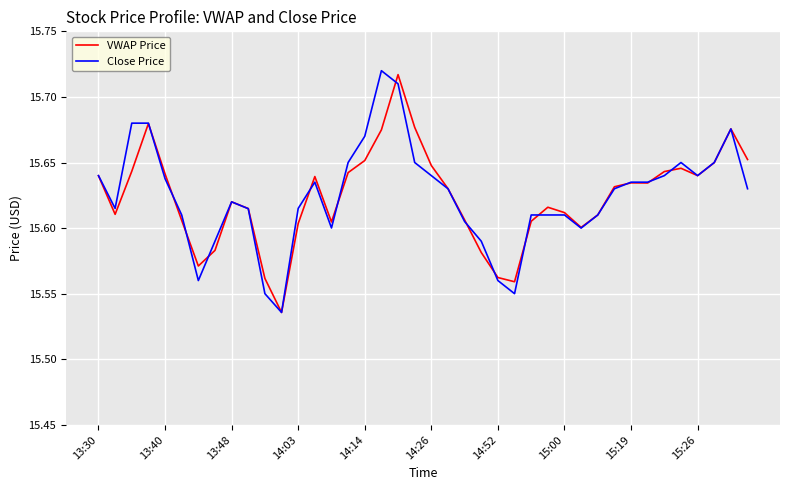

How many intersections are there between VWAP Price and Close Price?

14